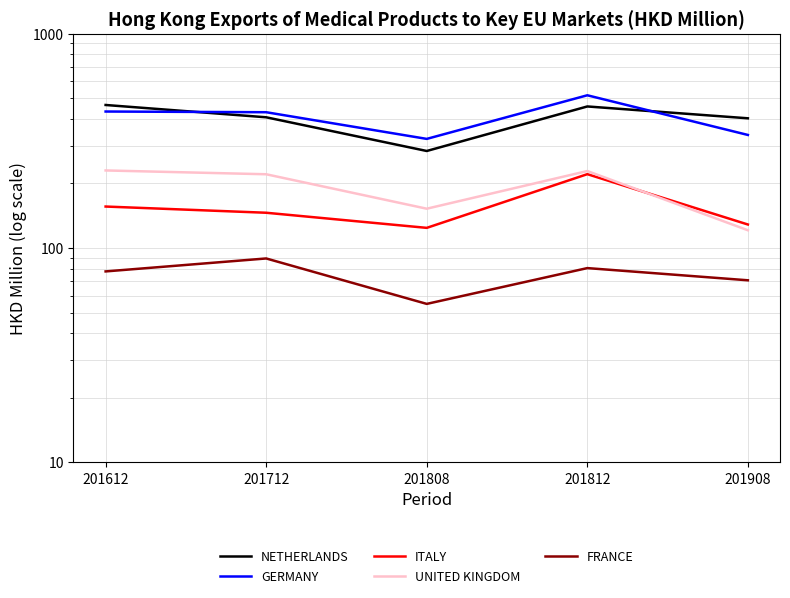

At how many categories does at least one series exceed 454?

2